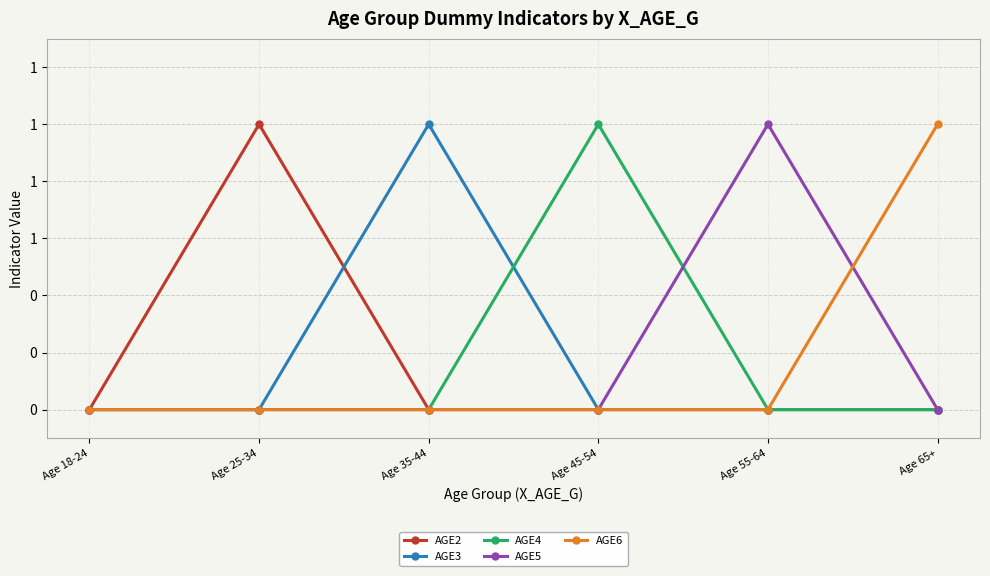

Reading left to right, extract all data points from this chart.

AGE2: 0	1	0	0	0	0
AGE3: 0	0	1	0	0	0
AGE4: 0	0	0	1	0	0
AGE5: 0	0	0	0	1	0
AGE6: 0	0	0	0	0	1